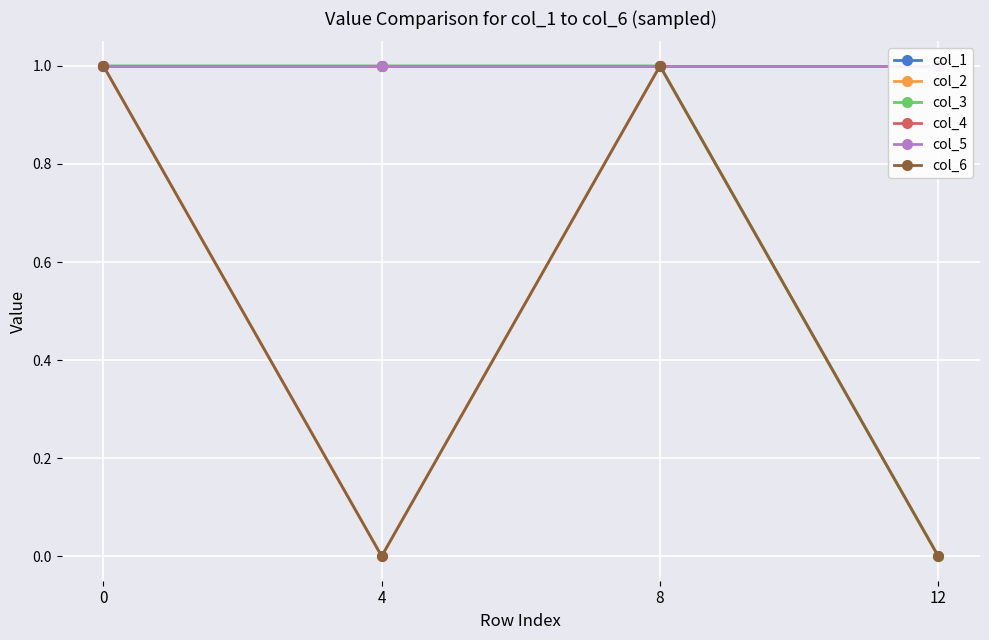

True or false: col_1 has more than 2 interior local peaks.

False